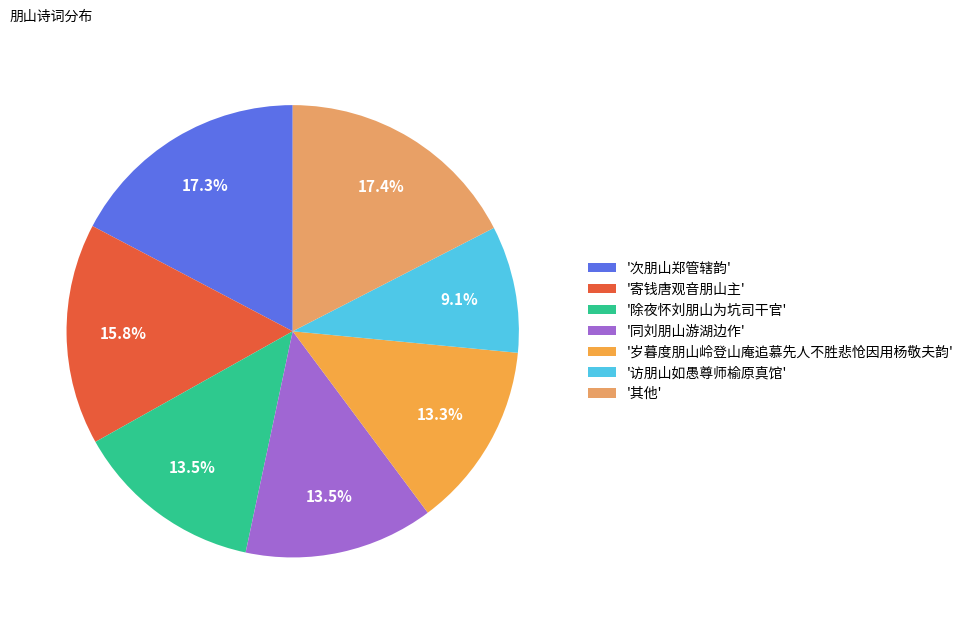

Is there any slice that represents more than half of the pie?

No